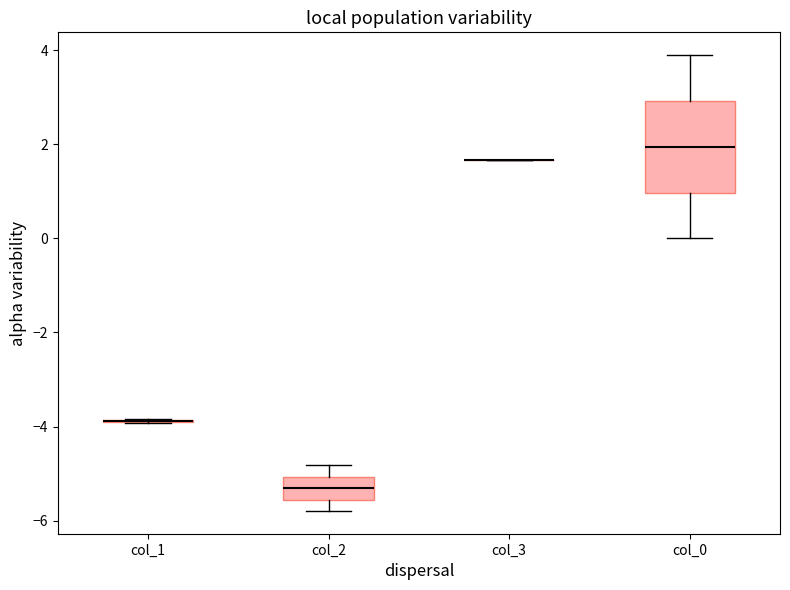

Reading left to right, read every box against the y-axis: the position of its median line, the range the box covers, and the ends of its whiskers. The values are not printed on the chart, so give them approximately, as read against the axis.

col_1: box collapsed to a line at -3.8, whiskers -4.0 to -3.8
col_2: median -5.4, box -5.6 to -5.0, whiskers -5.8 to -4.8
col_3: box collapsed to a line at 1.6, whiskers 1.6 to 1.6
col_0: median 2.0, box 1.0 to 3.0, whiskers 0.0 to 4.0